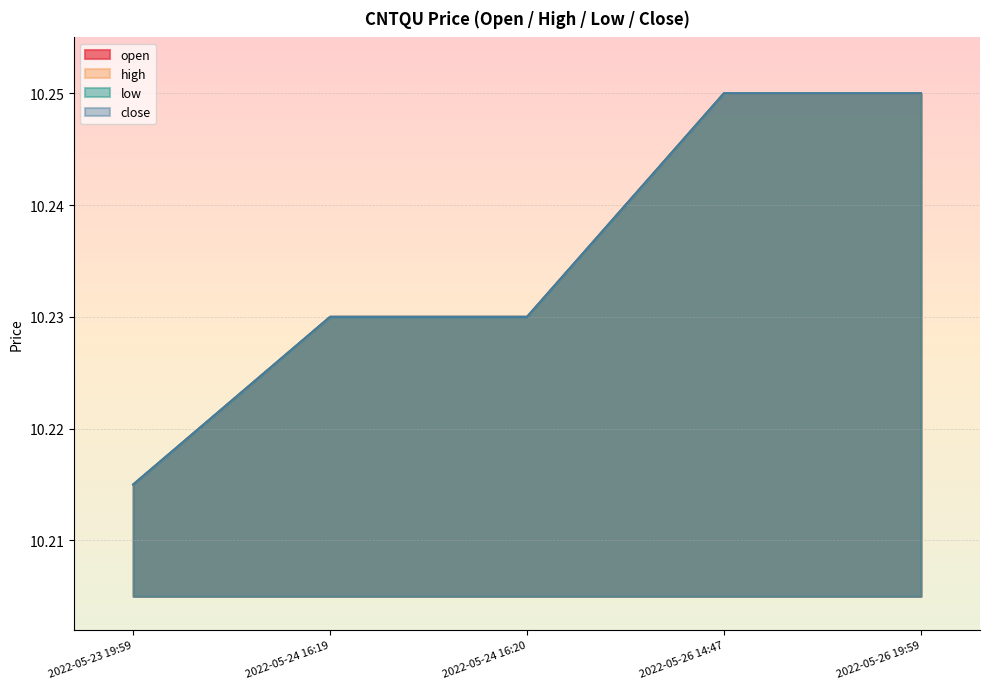

At which category does the chart reach its minimum across all series?

2022-05-23 19:59